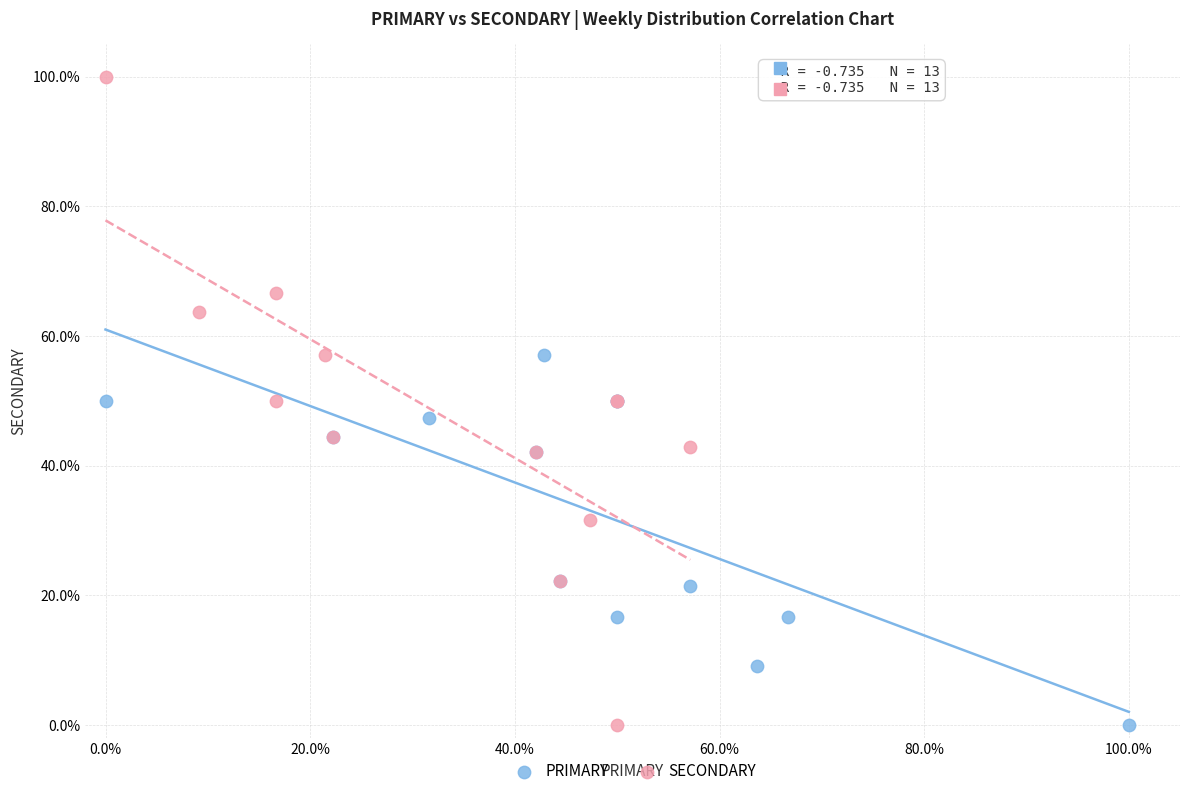

Which series reaches the maximum Y coordinate?

SECONDARY